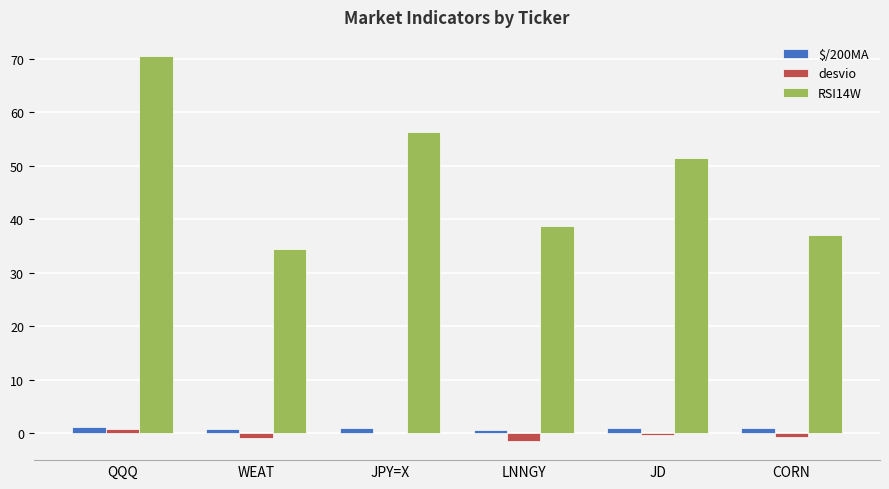

At which category does the chart reach its peak across all series?

QQQ